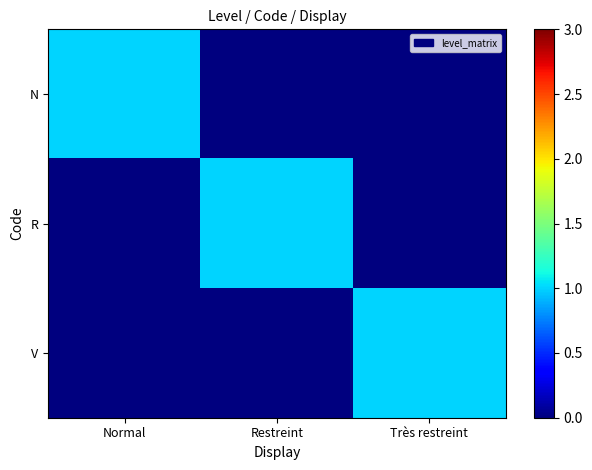

What is the difference between the highest and lowest values at Normal?

1